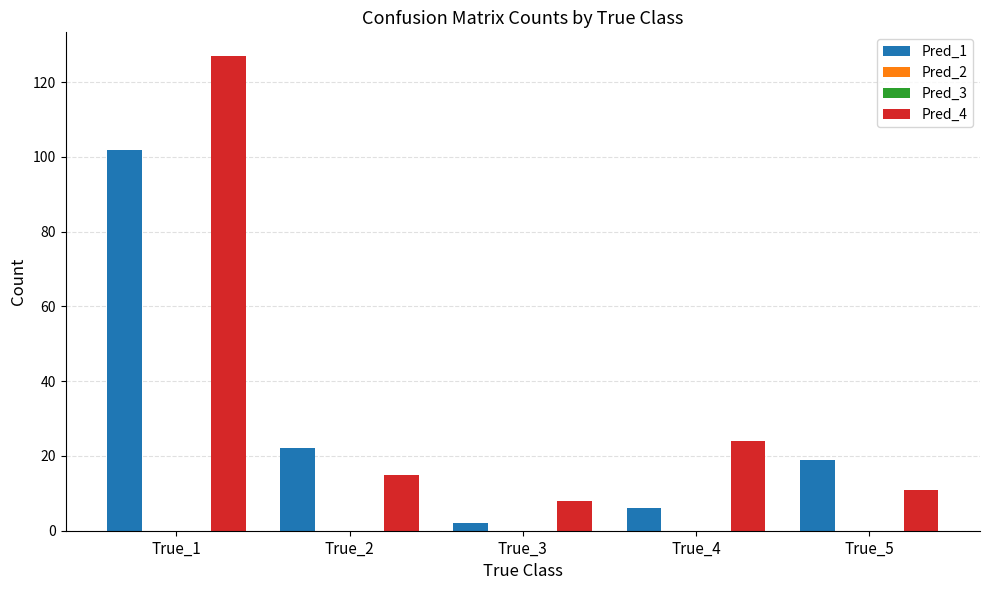

What is the sum of the Pred_4 values at True_2 and True_1?

142